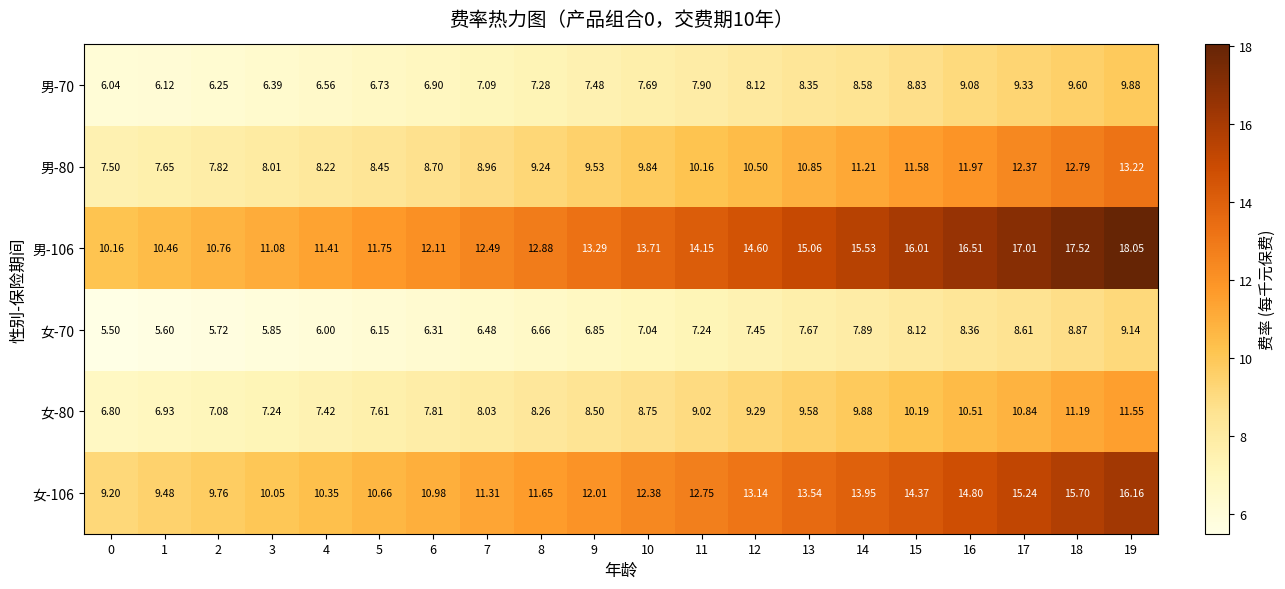

Between 13 and 15, which series saw the biggest shift?

男-106